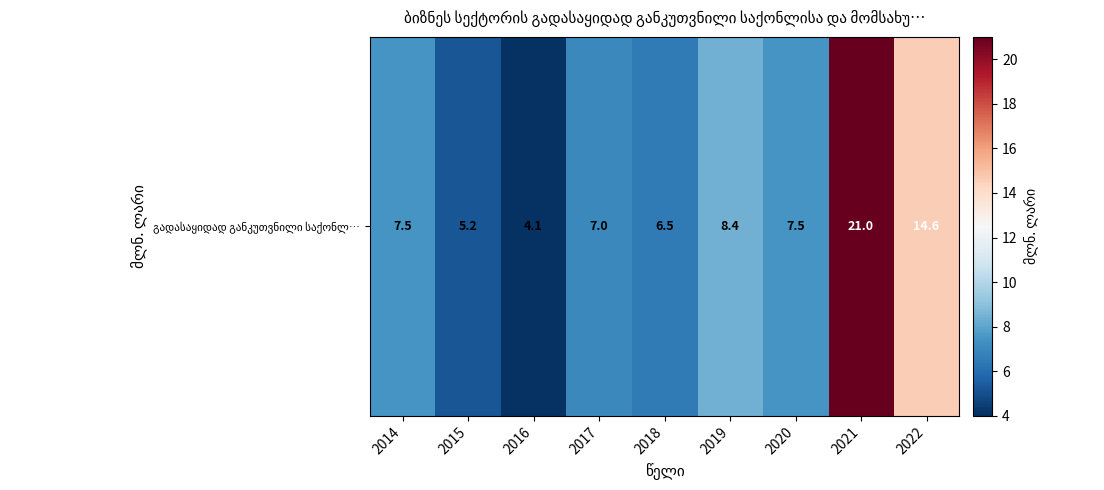

Is it true that the value at 2018 is 3.9?

False